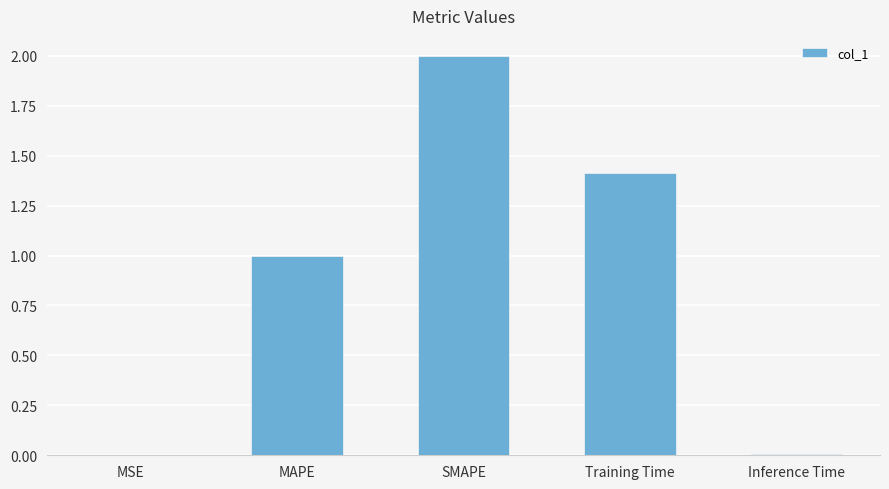

At which category does the chart reach its peak across all series?

SMAPE